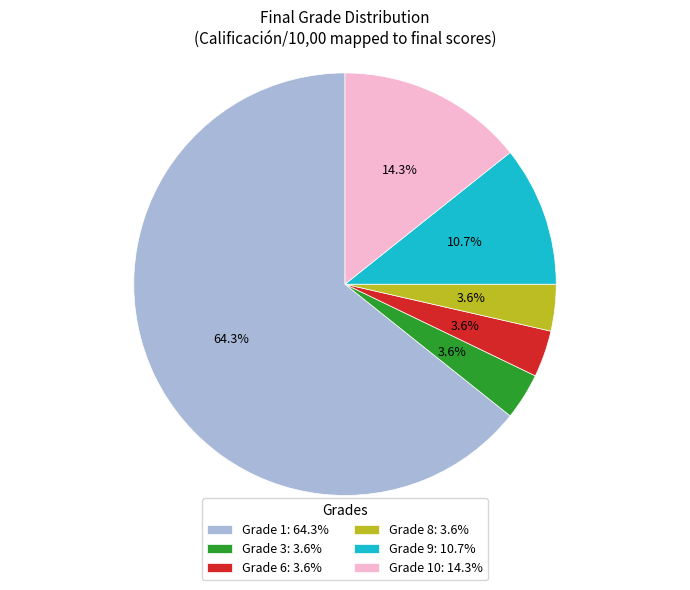

Which category has the biggest portion of the pie?

Grade 1: 64.3%